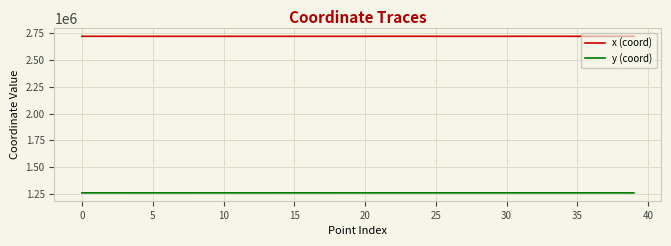

Which series has the largest total across all categories?

x (coord)